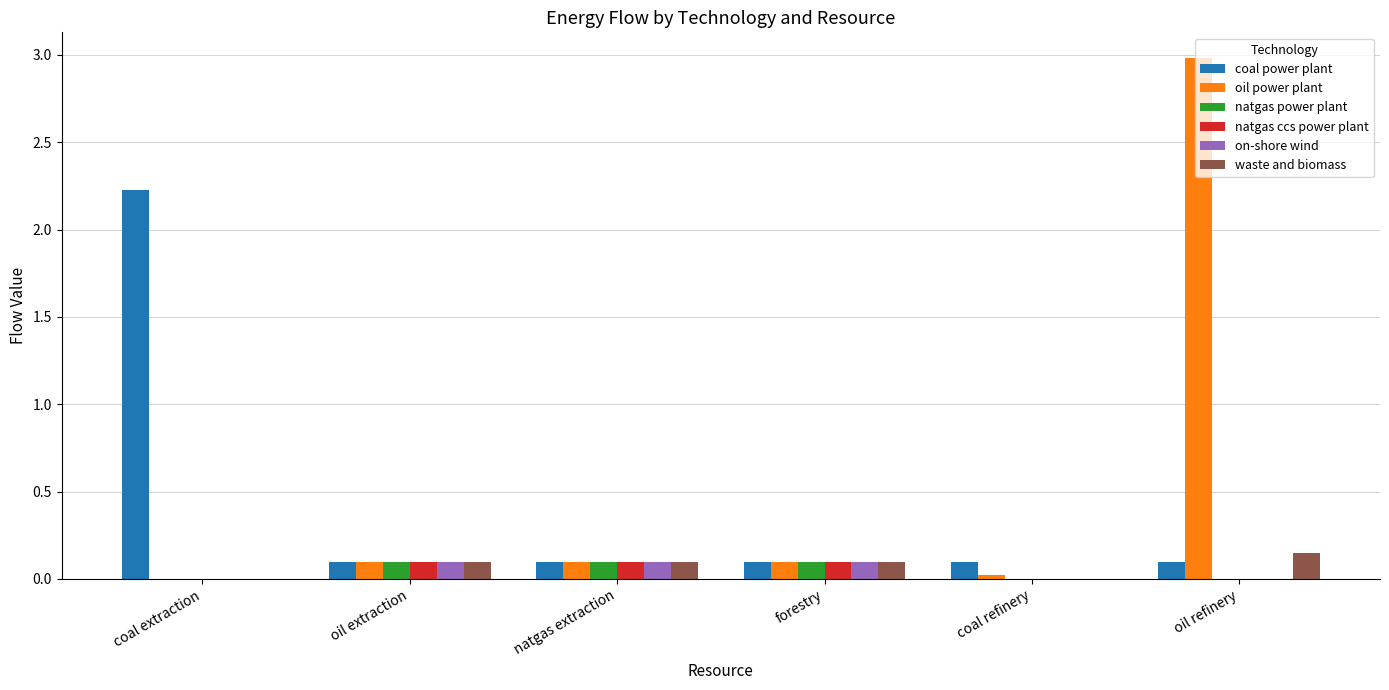

What is the total value across all series at natgas extraction?

0.6